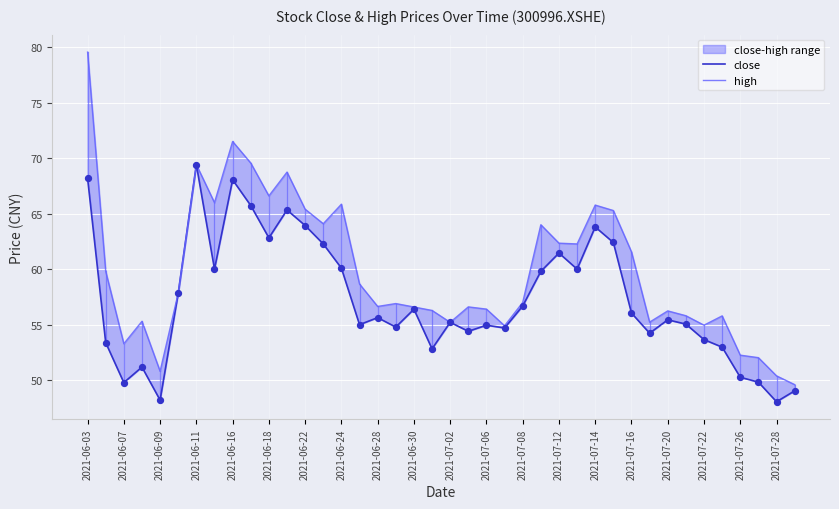

Which series has the largest Y range (max minus min)?

high